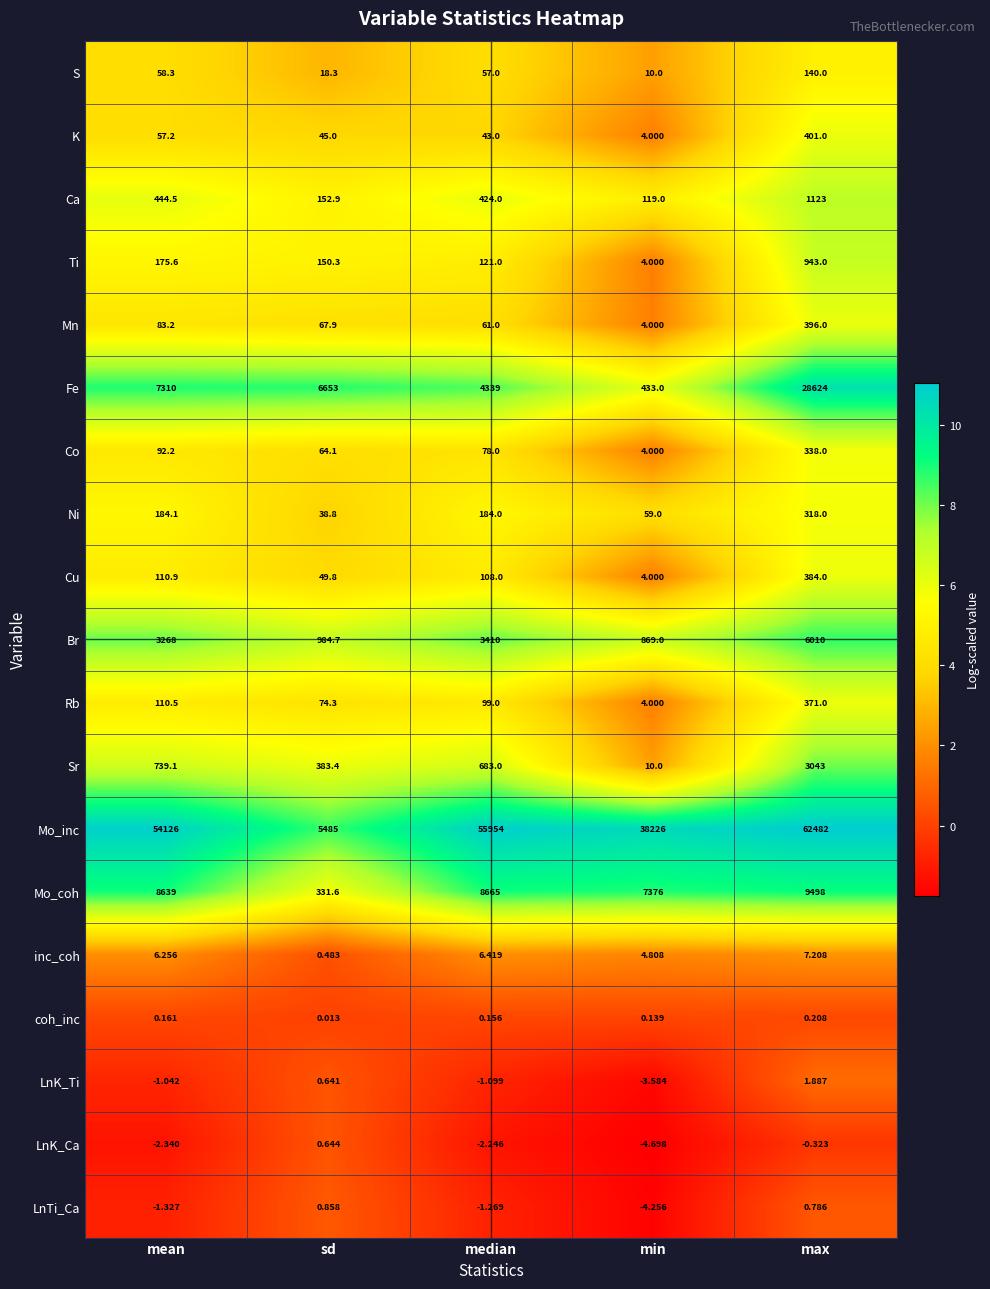

What is the maximum value shown in the chart?

62482.0